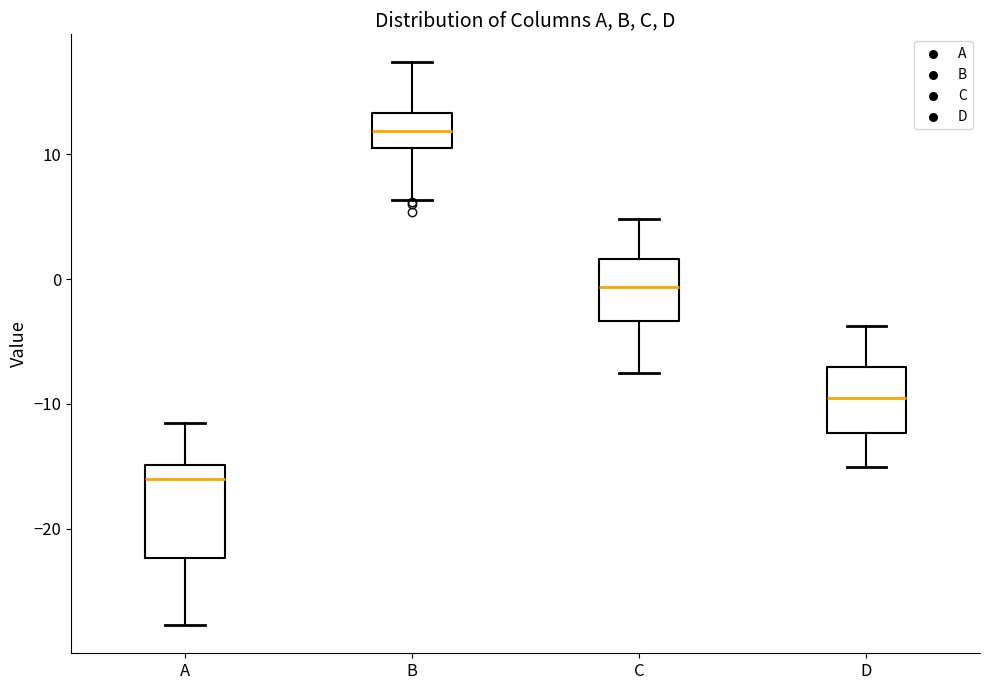

Reading left to right, transcribe this box plot: for each box, give where its median line is, the range the box spans, and where its two whiskers end, as read against the y-axis. The values are not printed on the chart, so give them approximately, as read against the axis.

A: median -16, box -22 to -15, whiskers -28 to -11
B: median 12, box 10 to 13, whiskers 6 to 17
C: median -1, box -3 to 2, whiskers -8 to 5
D: median -10, box -12 to -7, whiskers -15 to -4